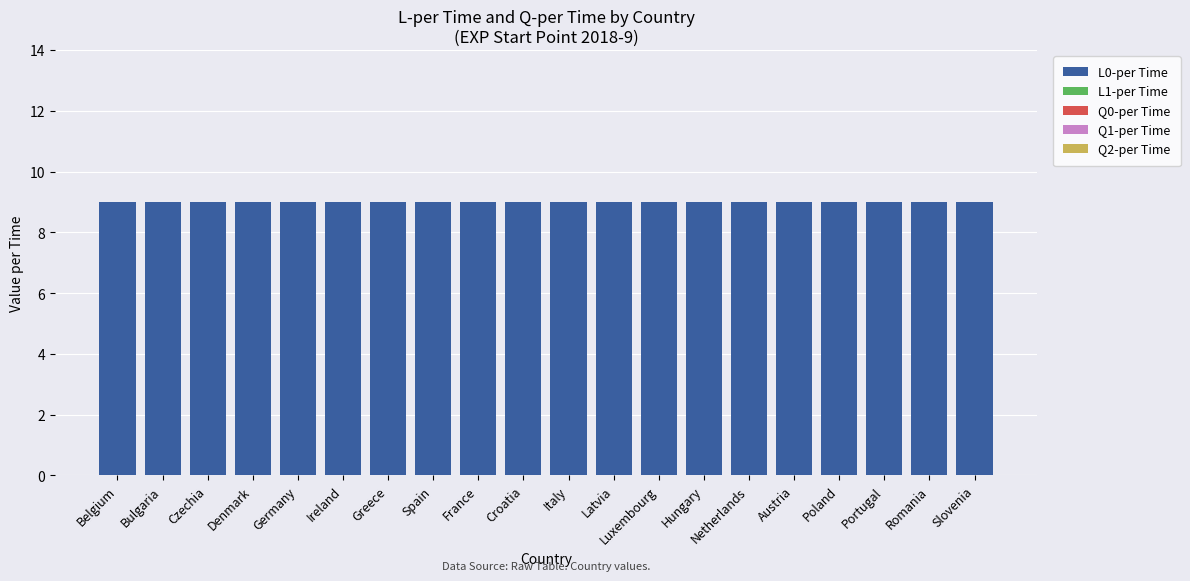

Which series has the widest spread of values?

L0-per Time